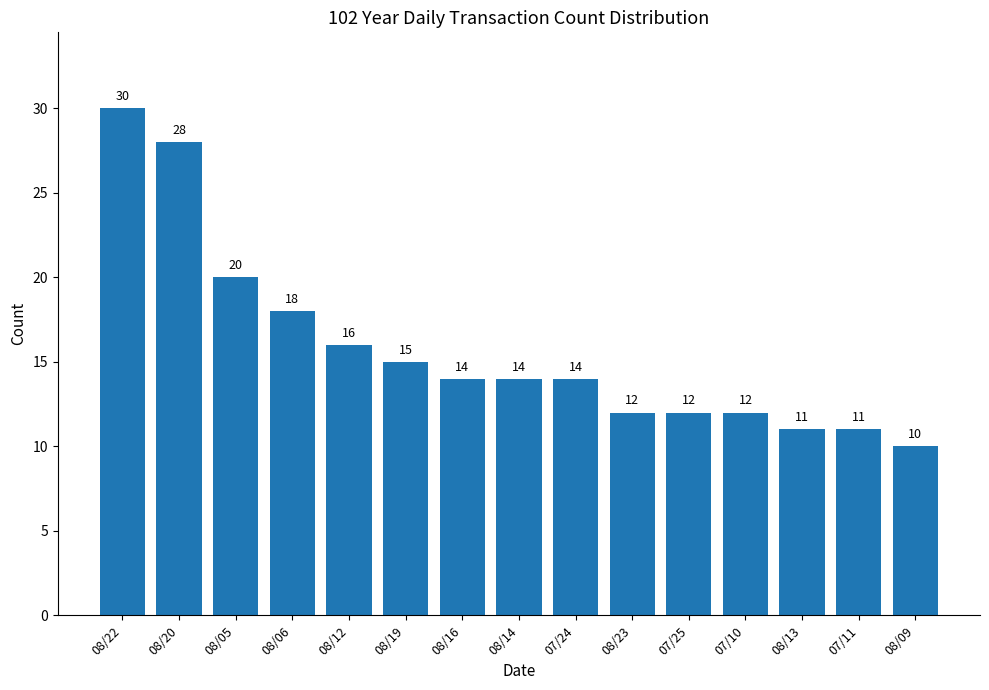

Are the bars grouped side by side (vs. stacked)?

No